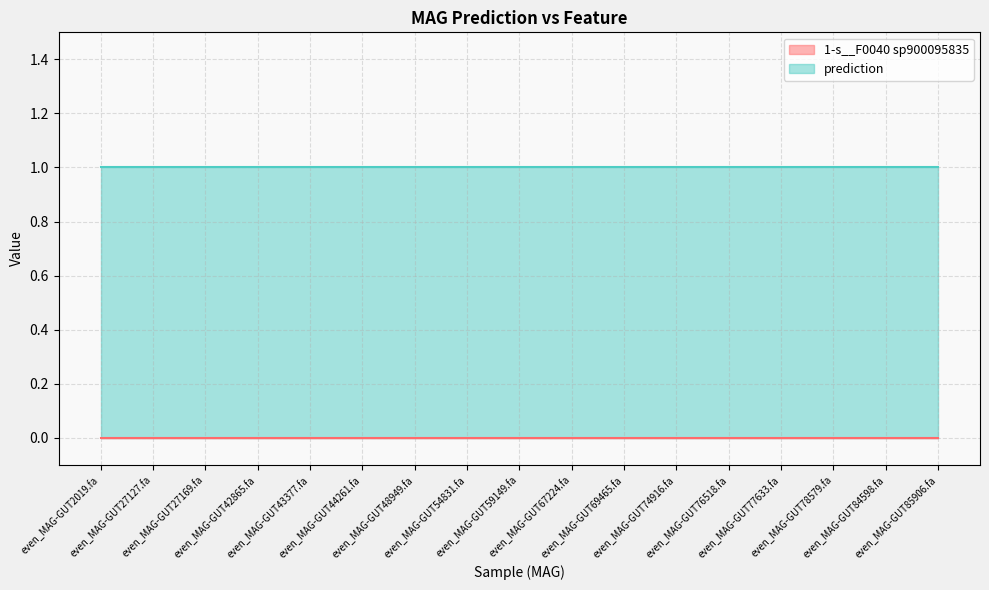

Rank the categories by 1-s__F0040 sp900095835 value from lowest to highest.

even_MAG-GUT2019.fa, even_MAG-GUT27127.fa, even_MAG-GUT27169.fa, even_MAG-GUT42865.fa, even_MAG-GUT43377.fa, even_MAG-GUT44261.fa, even_MAG-GUT48949.fa, even_MAG-GUT54831.fa, even_MAG-GUT59149.fa, even_MAG-GUT67224.fa, even_MAG-GUT69465.fa, even_MAG-GUT74916.fa, even_MAG-GUT76518.fa, even_MAG-GUT77633.fa, even_MAG-GUT78579.fa, even_MAG-GUT84598.fa, even_MAG-GUT85906.fa